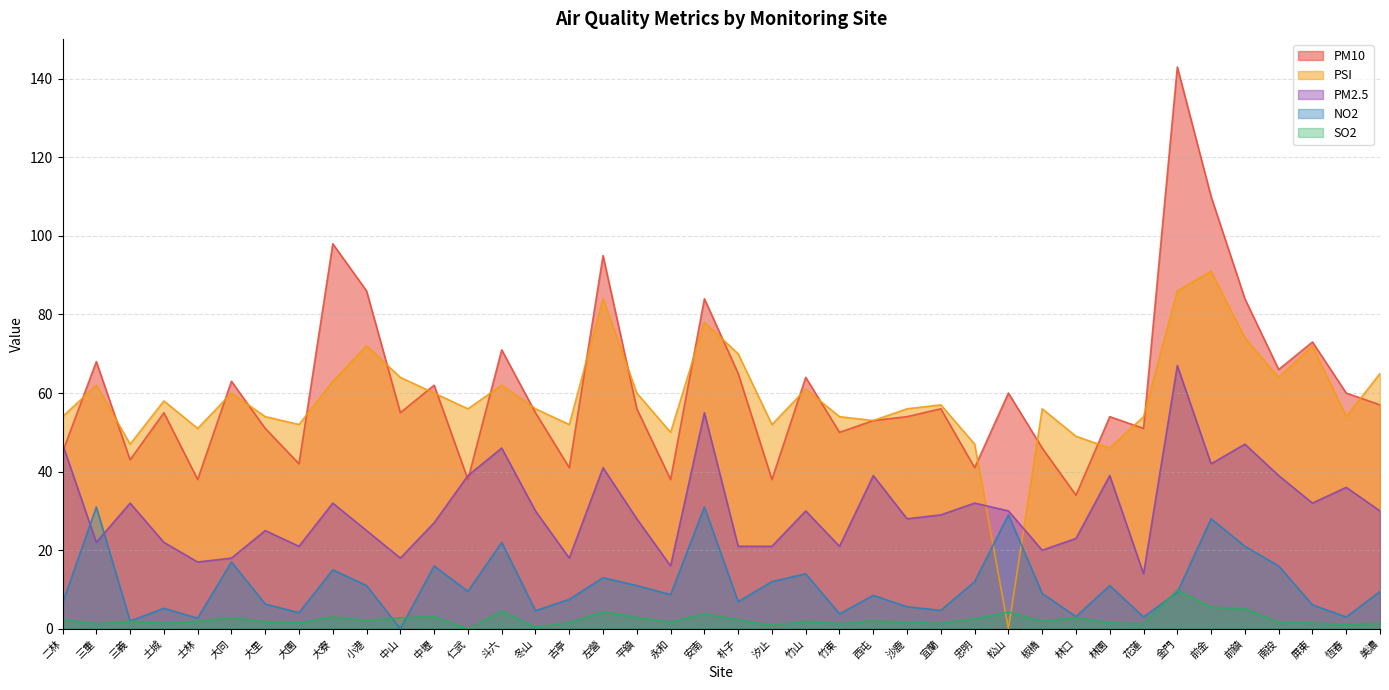

Where is PM10 nearest to the value 88?

小港